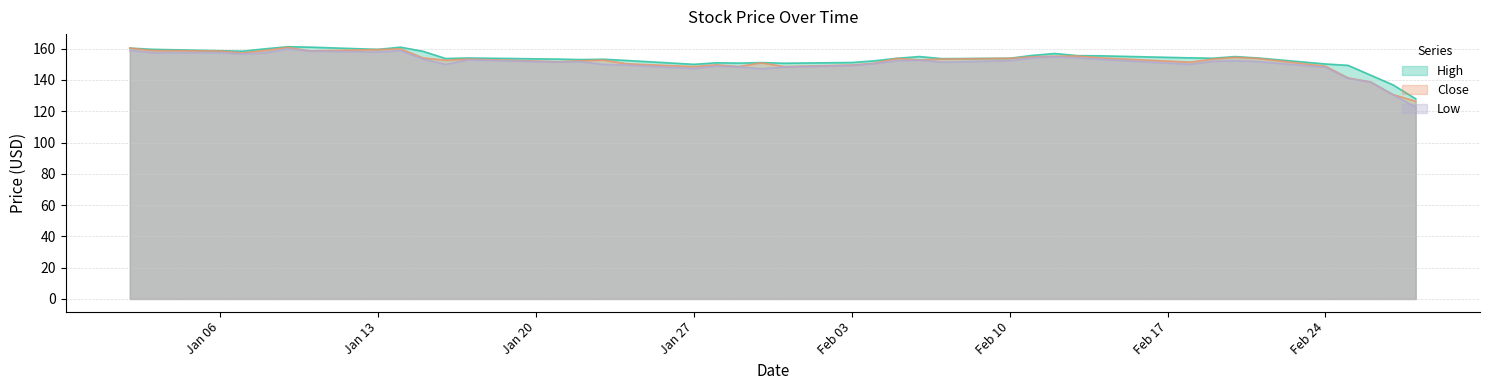

Count the number of categories in the chart.

40